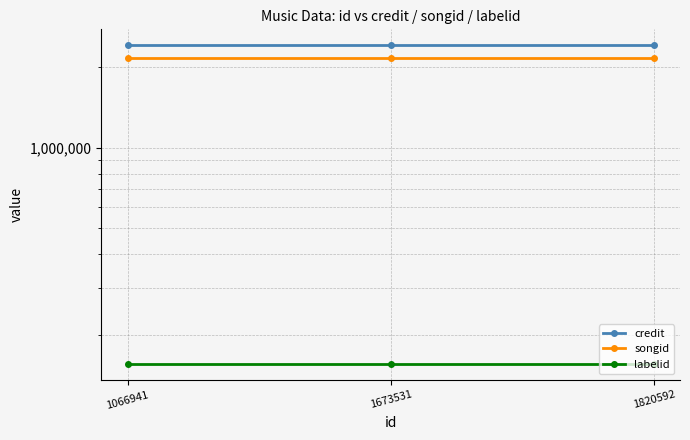

What is the value of the labelid point at the 1st from the left?

155315